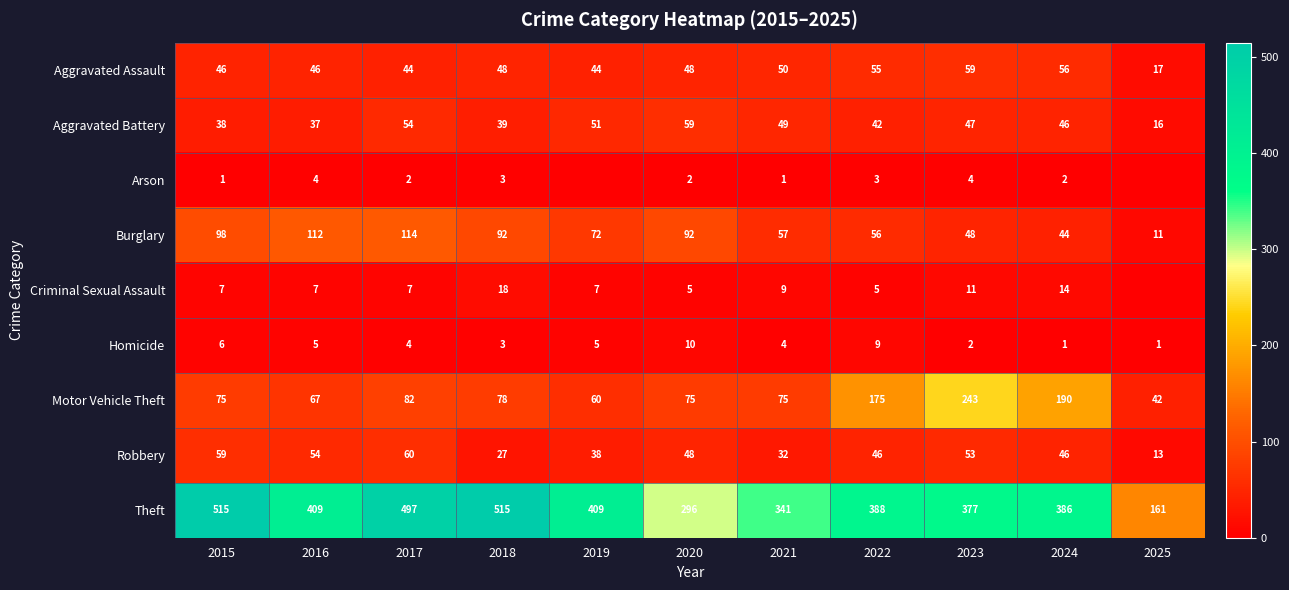

Rank the series at 2023 from lowest to highest value.

Homicide, Arson, Criminal Sexual Assault, Aggravated Battery, Burglary, Robbery, Aggravated Assault, Motor Vehicle Theft, Theft